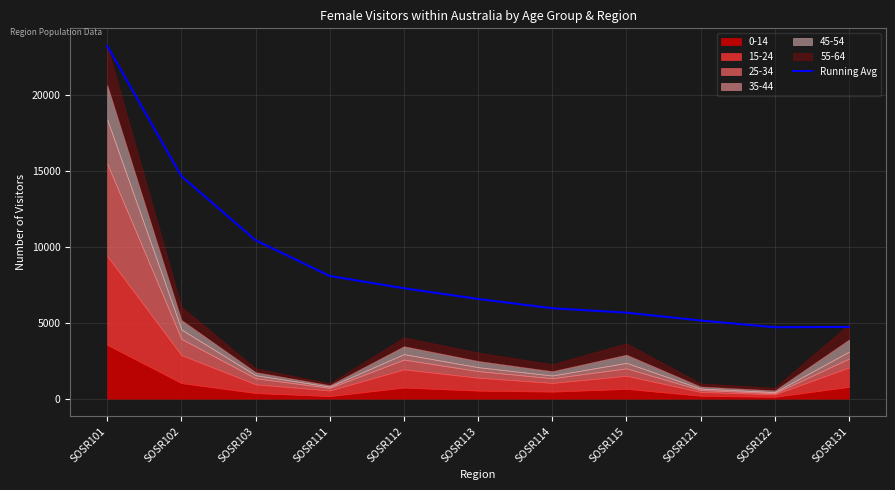

What is the sum of all values?

96409.8